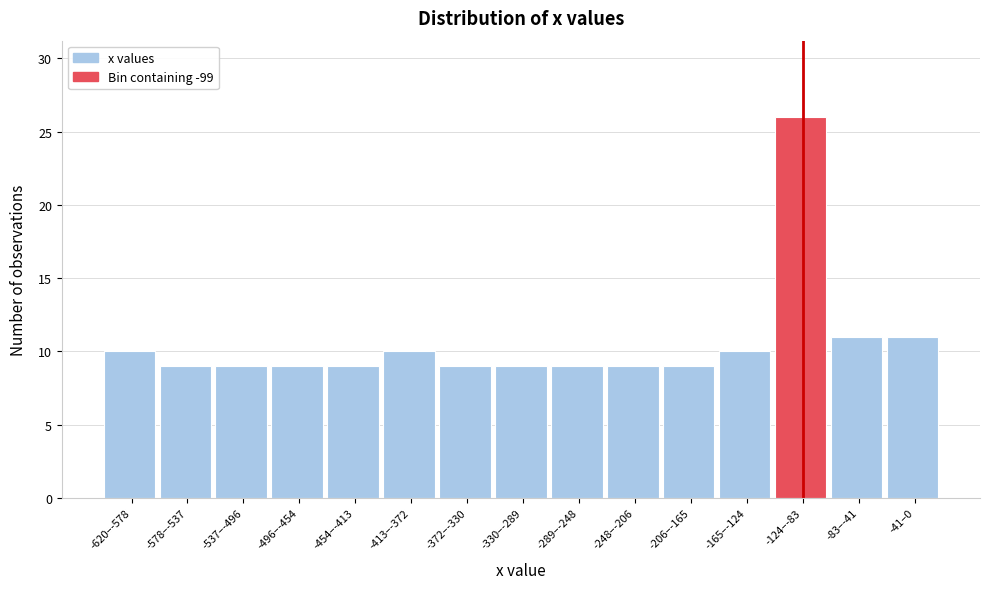

Reading right to left, transcribe all the data shown in this chart.

-41–0=11	-83–-41=11	-124–-83=26	-165–-124=10	-206–-165=9	-248–-206=9	-289–-248=9	-330–-289=9	-372–-330=9	-413–-372=10	-454–-413=9	-496–-454=9	-537–-496=9	-578–-537=9	-620–-578=10